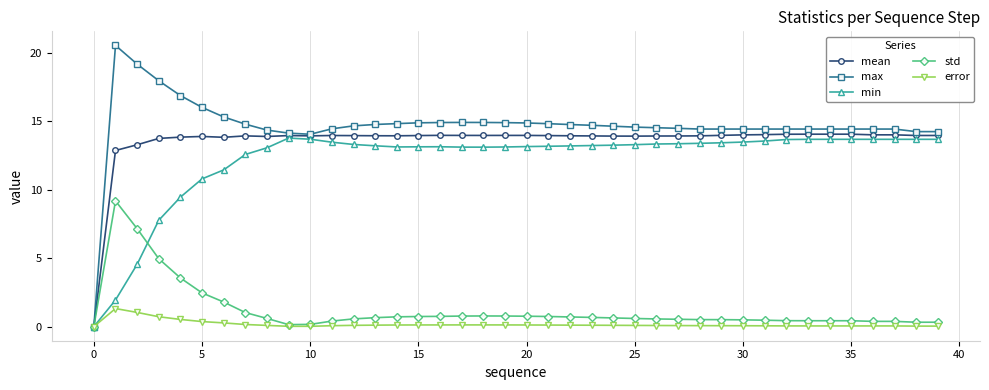

Which series has the largest total across all categories?

max